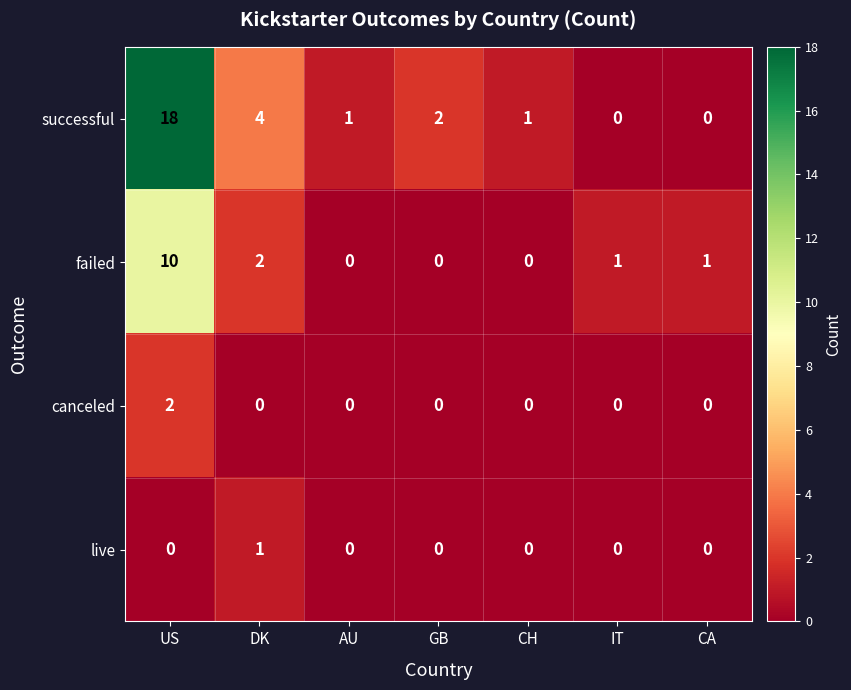

At which category is the sum across all series the highest?

US